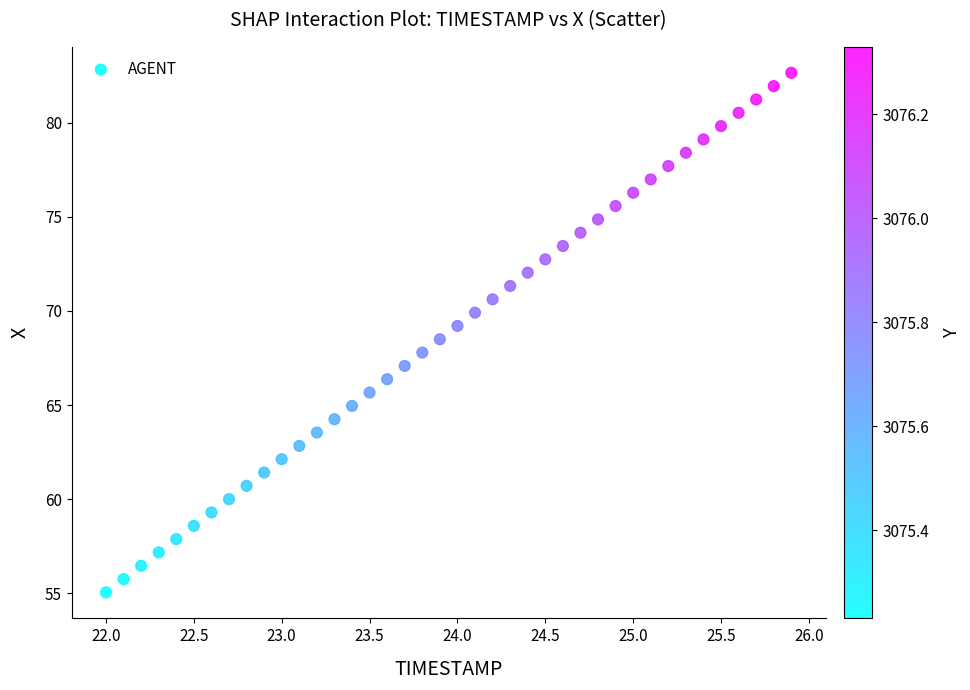

What is the range of Y values (max minus min)?

27.6